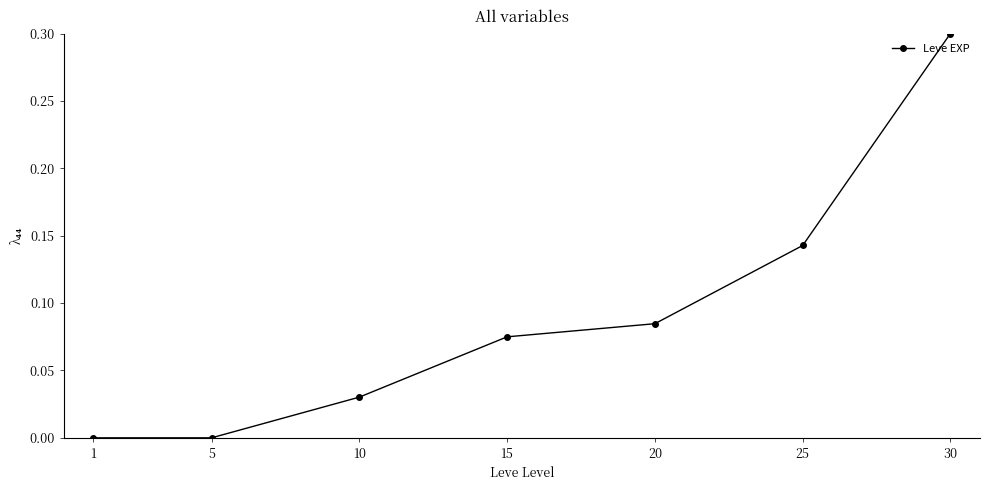

True or false: there are more than 0 points higher than both neighbors.

False